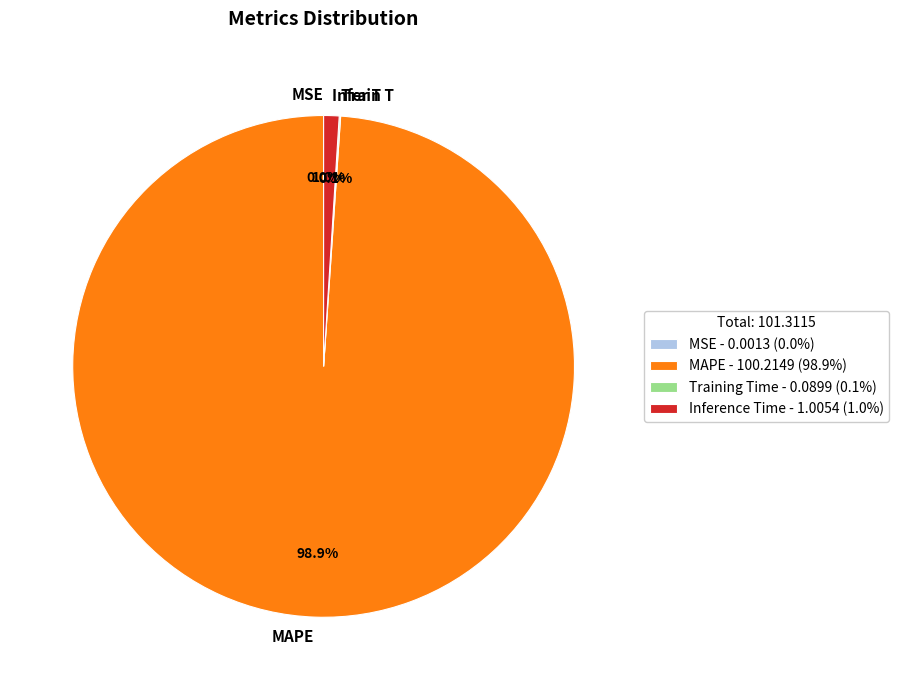

Does any single category account for the majority?

Yes